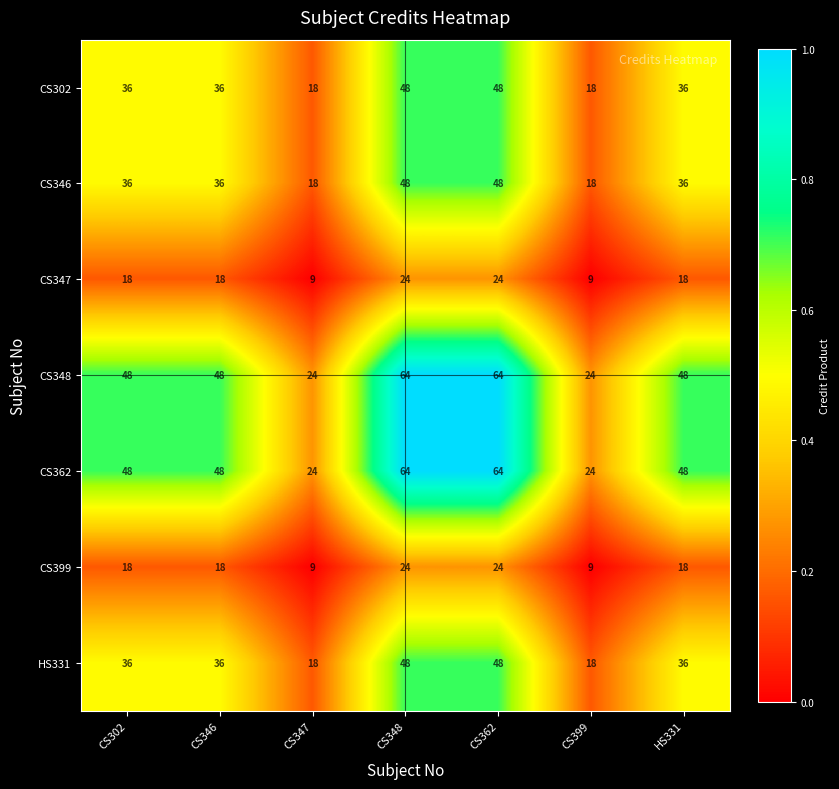

What is the total value across all series at CS302?

240